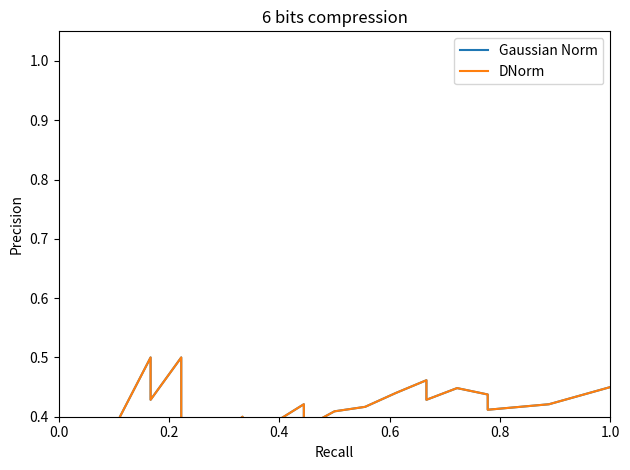

How many DNorm values are between 0 and 1?

30